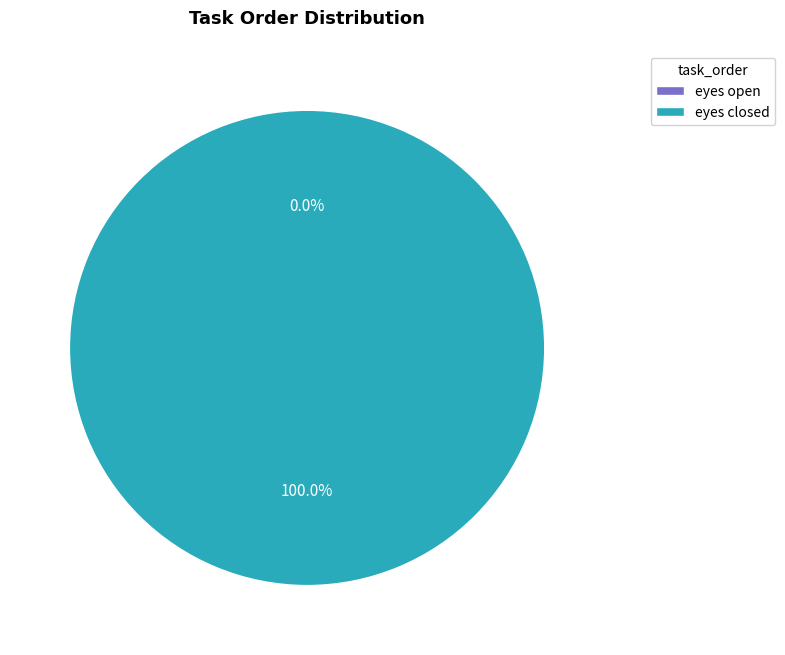

The eyes closed slice represents 100% of the pie. True or false?

True